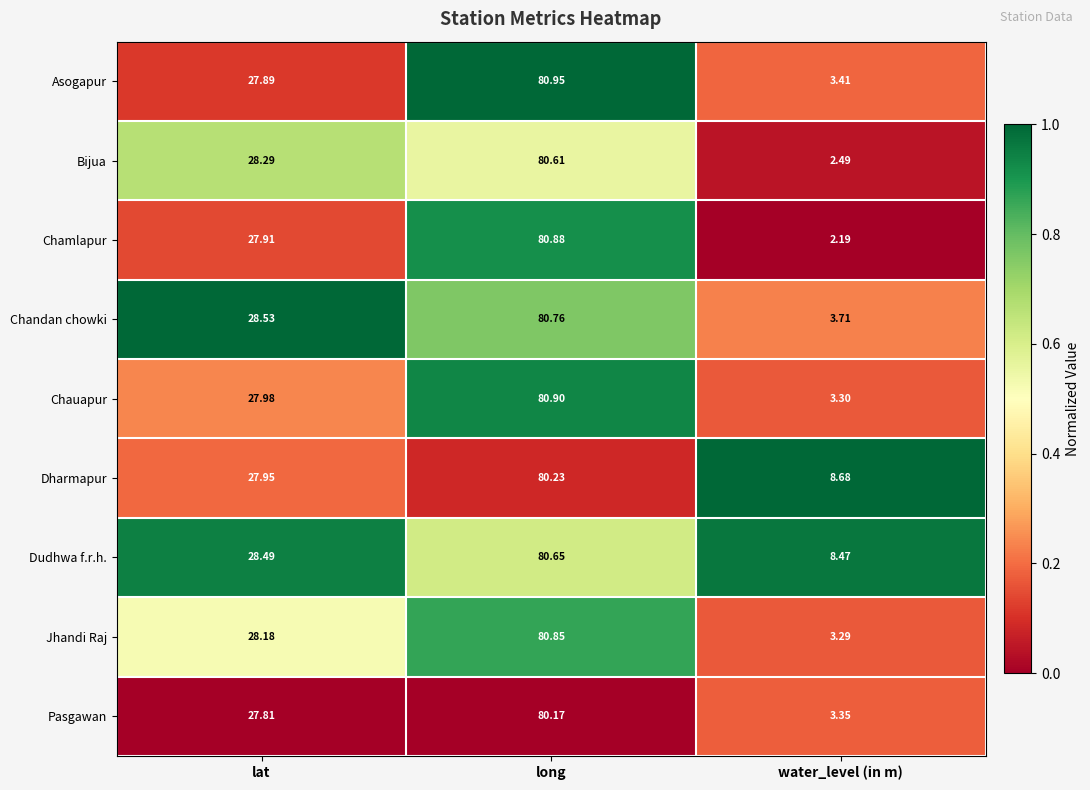

Which series has the largest range (max minus min)?

Chamlapur